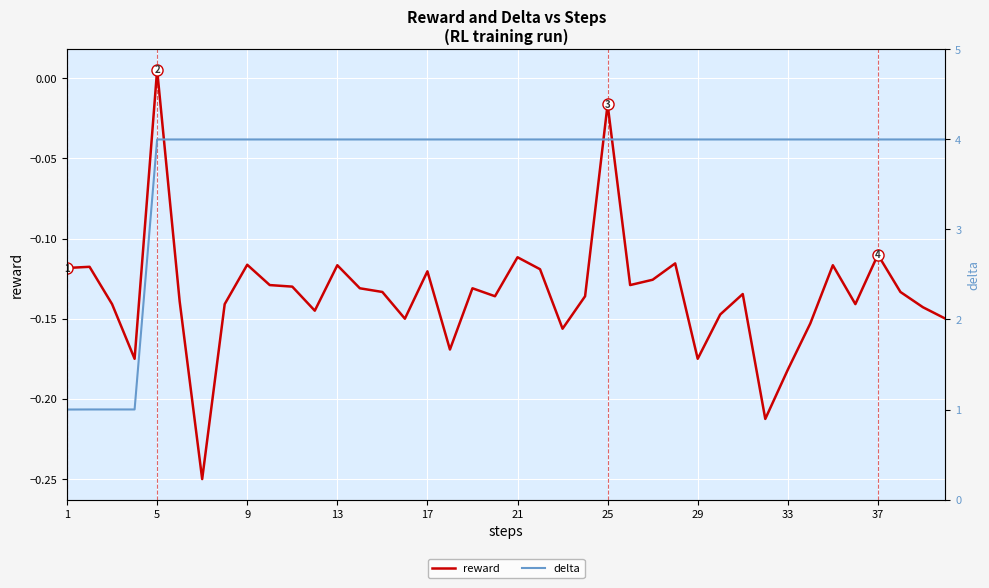

Is this an area chart (filled region under the line)?

No